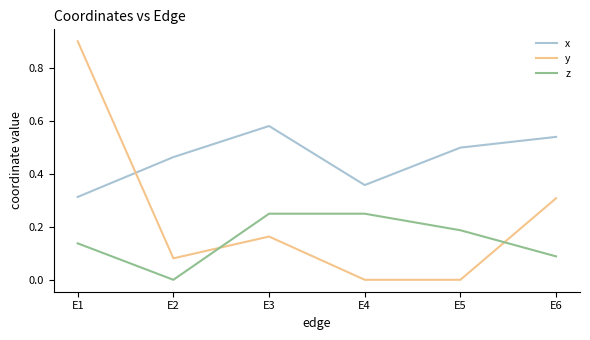

Which series changed the most between E3 and E4?

x